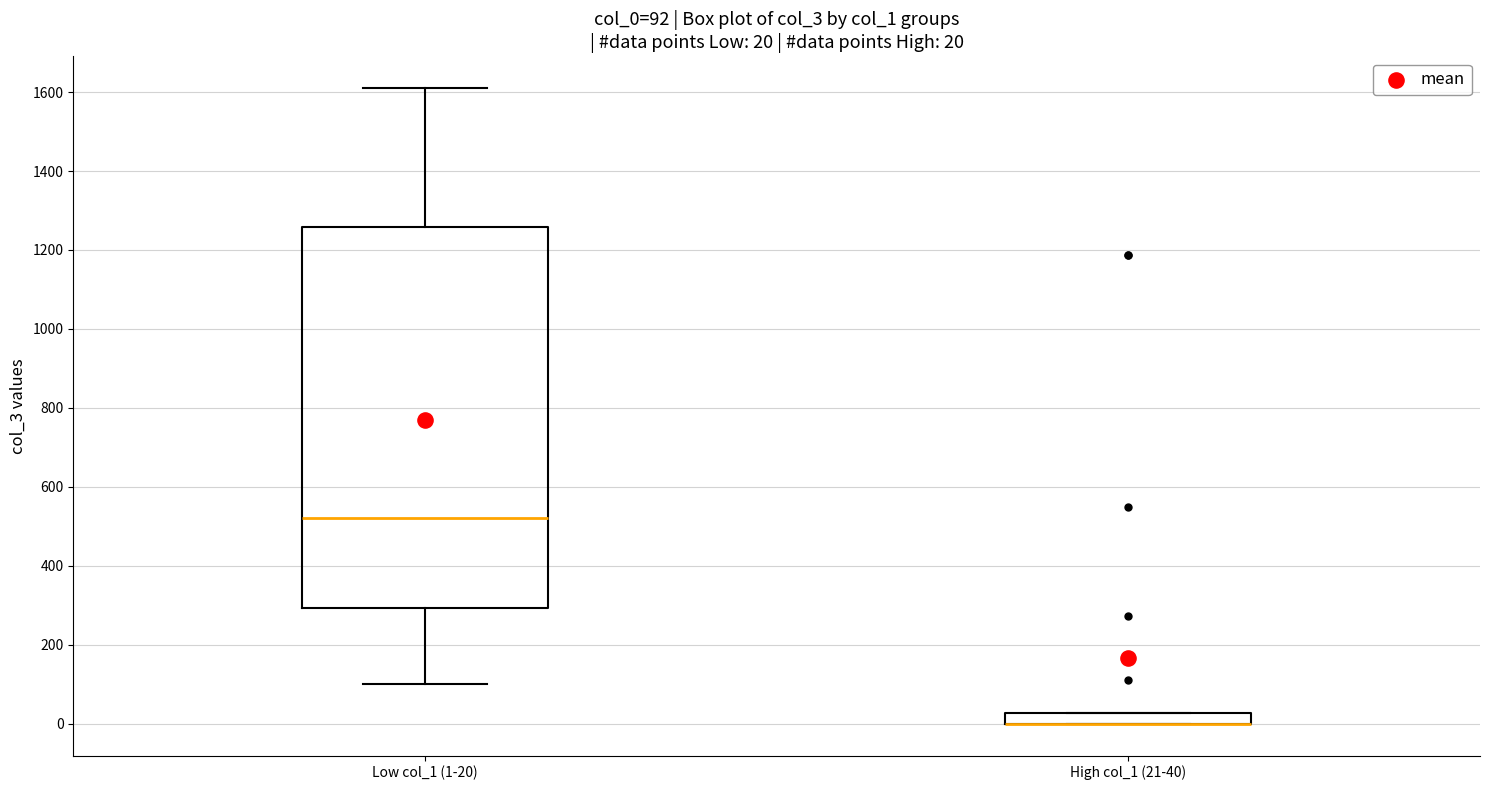

Which box is the tallest, from its lower edge to its upper edge?

Low col_1 (1-20)